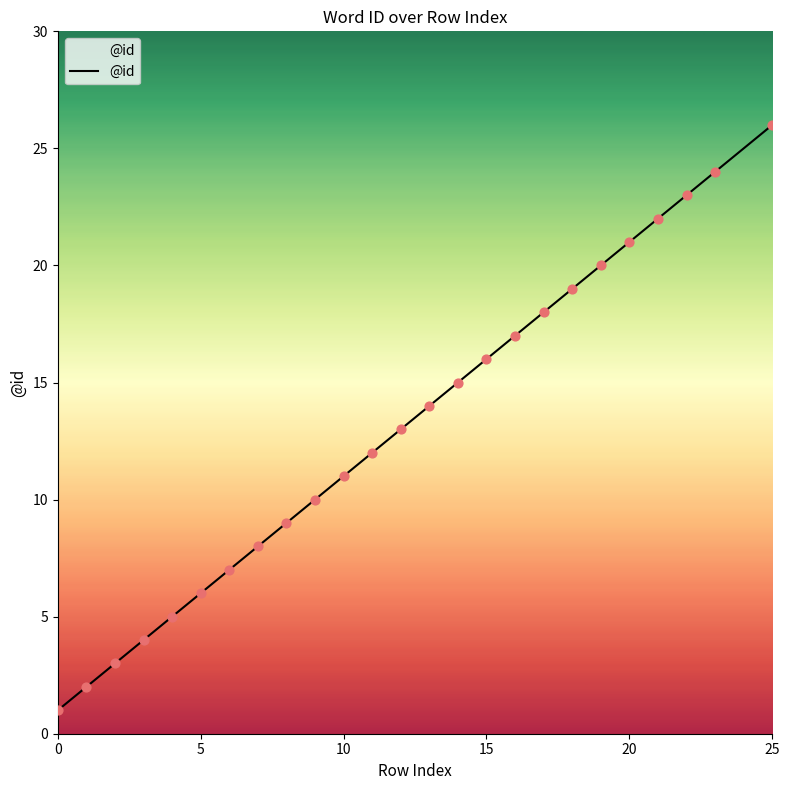

What is the maximum value shown in the chart?

26